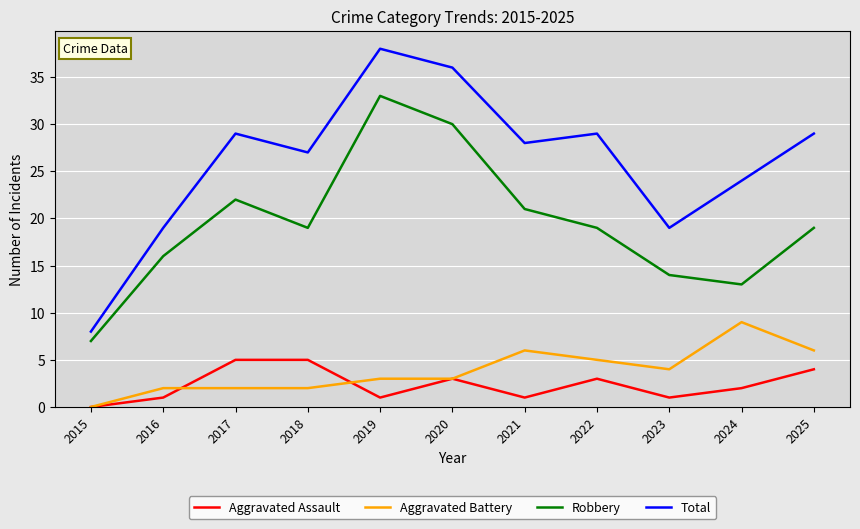

Is it true that Aggravated Assault equals 1 at 2019?

True